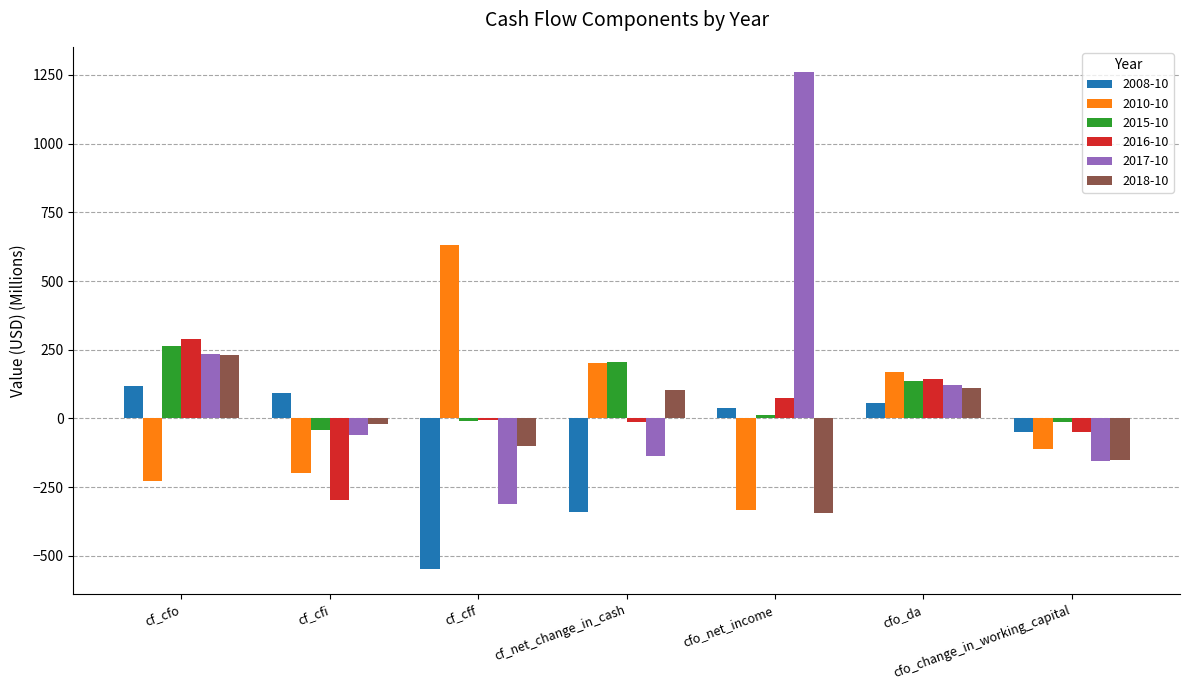

The value of 2015-10 at cf_net_change_in_cash is 204.3. True or false?

True